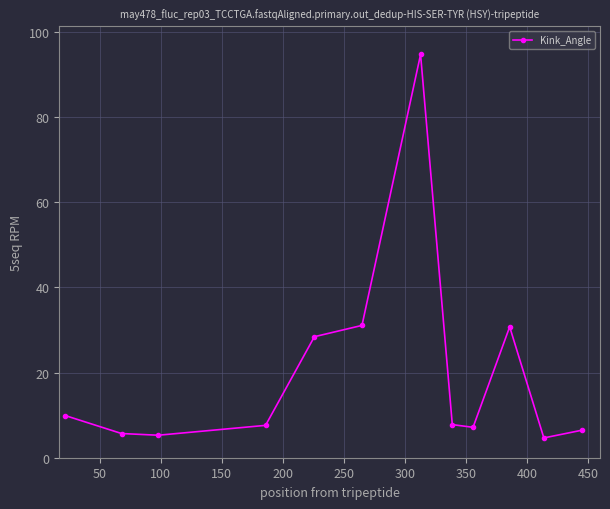

True or false: there are more than 0 points higher than both neighbors.

True